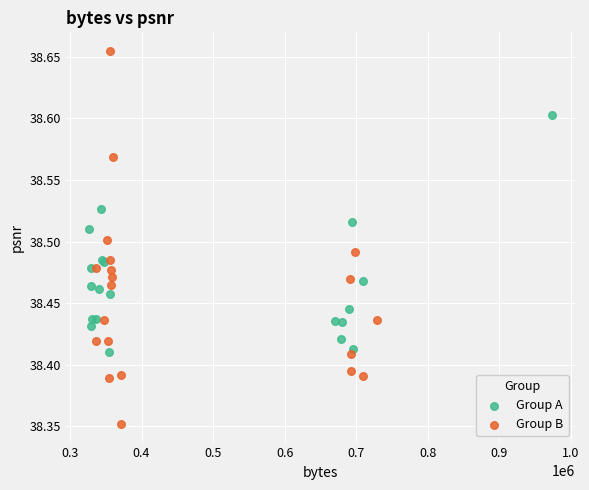

Which series reaches the minimum Y coordinate?

Group B